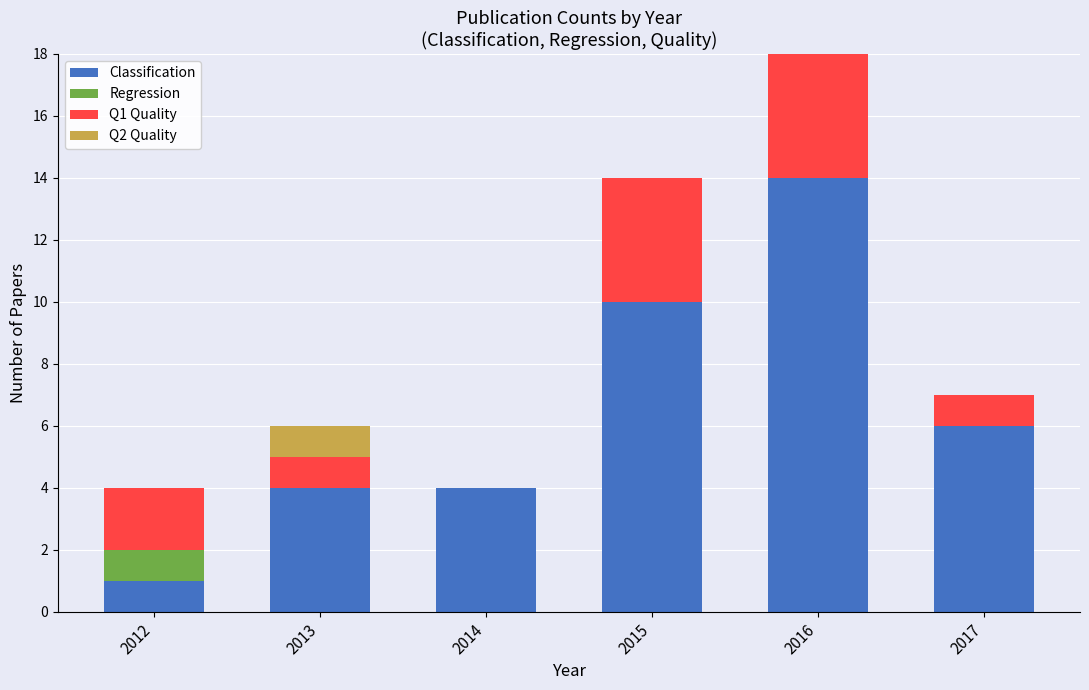

At which label does Classification reach its peak?

2016